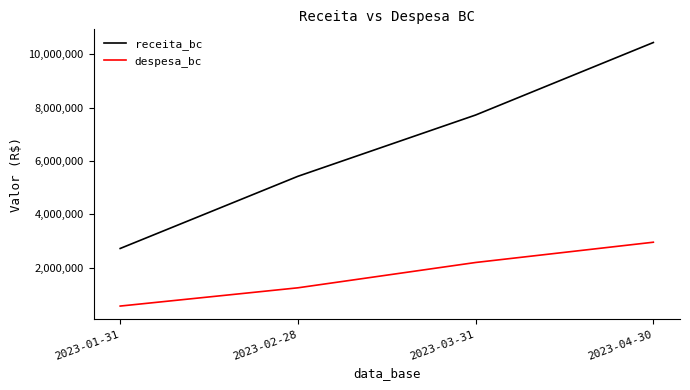

True or false: despesa_bc and receita_bc intersect in this chart.

False